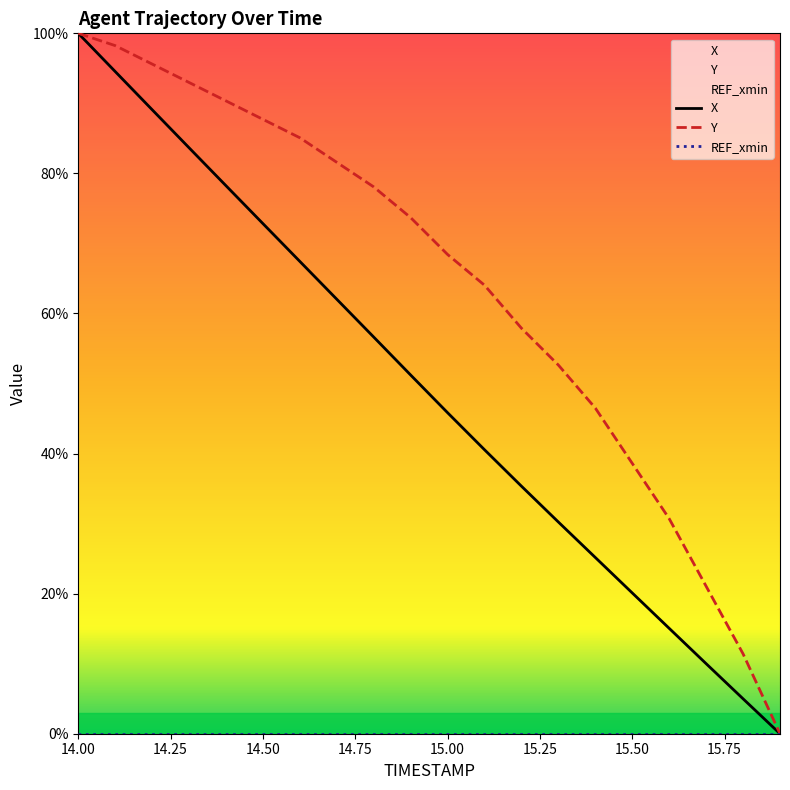

Between 14.00 and 15.50, which series saw the biggest shift?

X